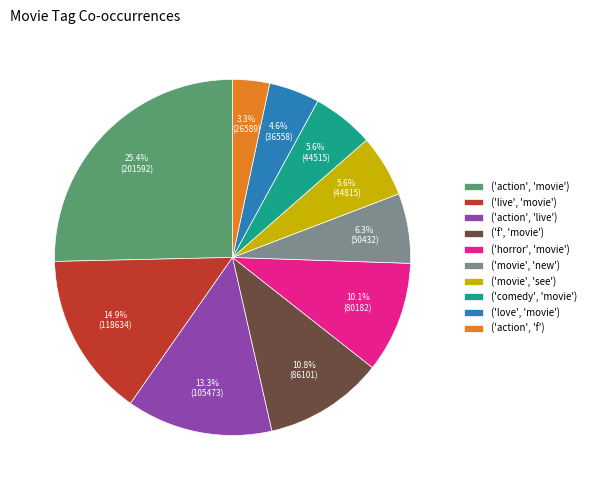

Is it true that ('live', 'movie') is 15% of the pie?

True